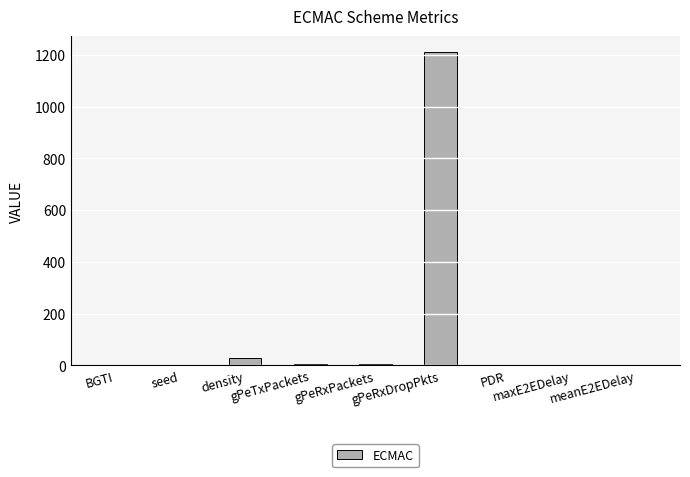

Which label corresponds to the largest value in the chart?

gPeRxDropPkts